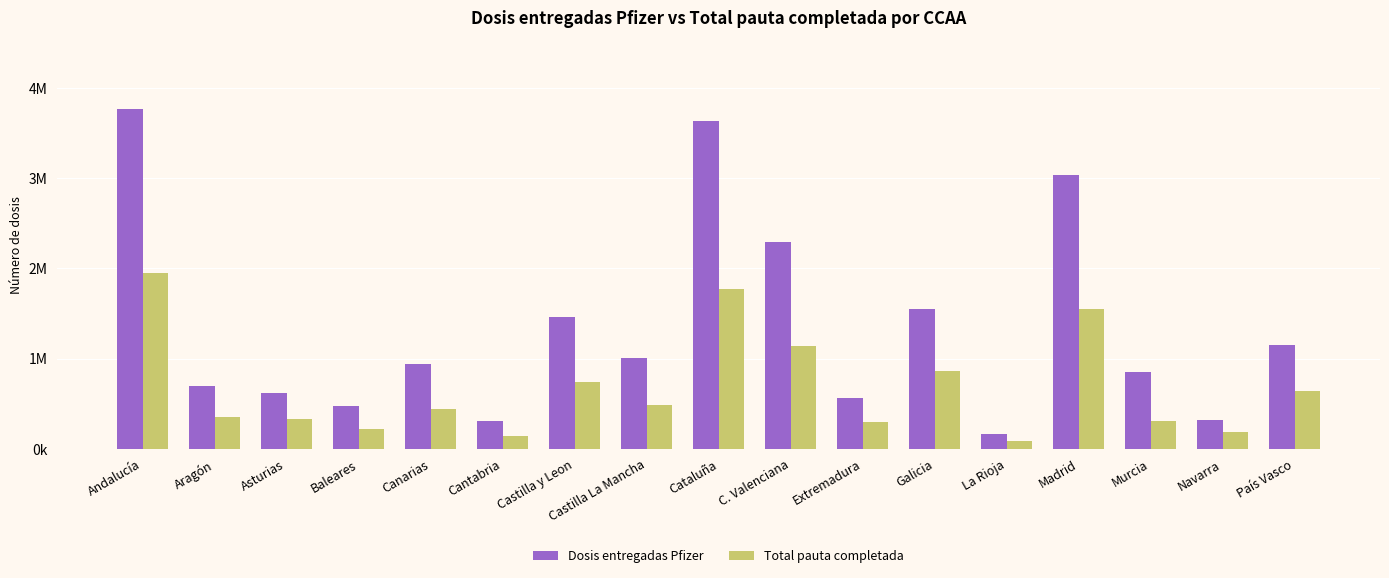

Are the bars horizontal?

No